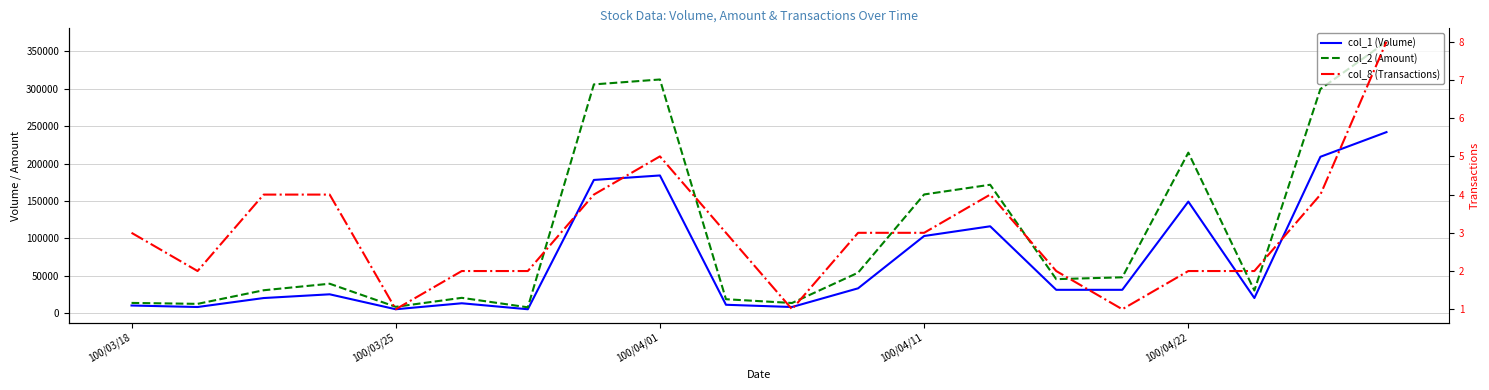

What is the total value across all series at 100/04/22?

363552